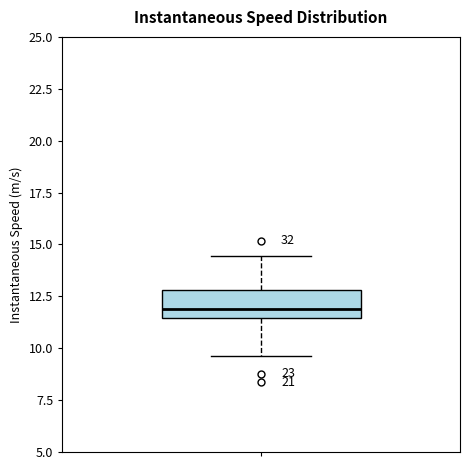

Transcribe this box plot: give where the median line is, the range the box spans, and where the two whiskers end, as read against the y-axis. The values are not printed on the chart, so give them approximately, as read against the axis.

median 12.0, box 11.5 to 13.0, whiskers 9.5 to 14.5